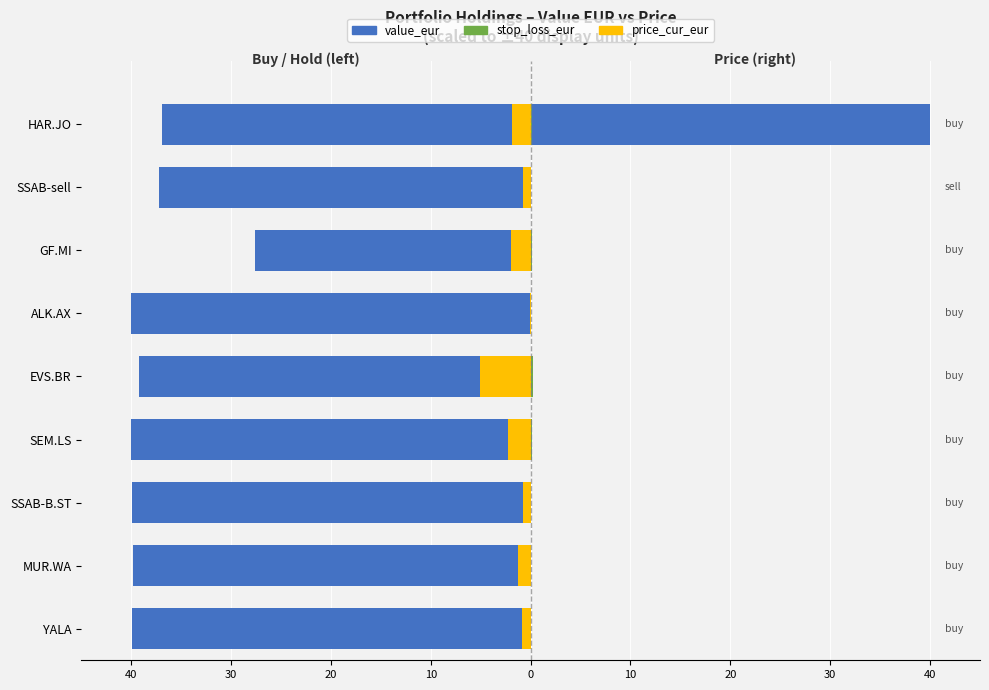

What is the minimum value shown in the chart?

-40.0